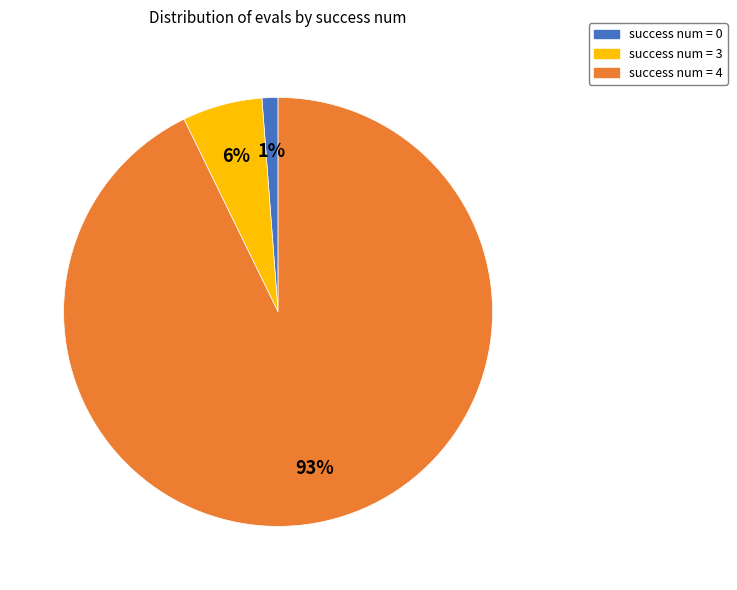

Is there a majority slice in this chart?

Yes